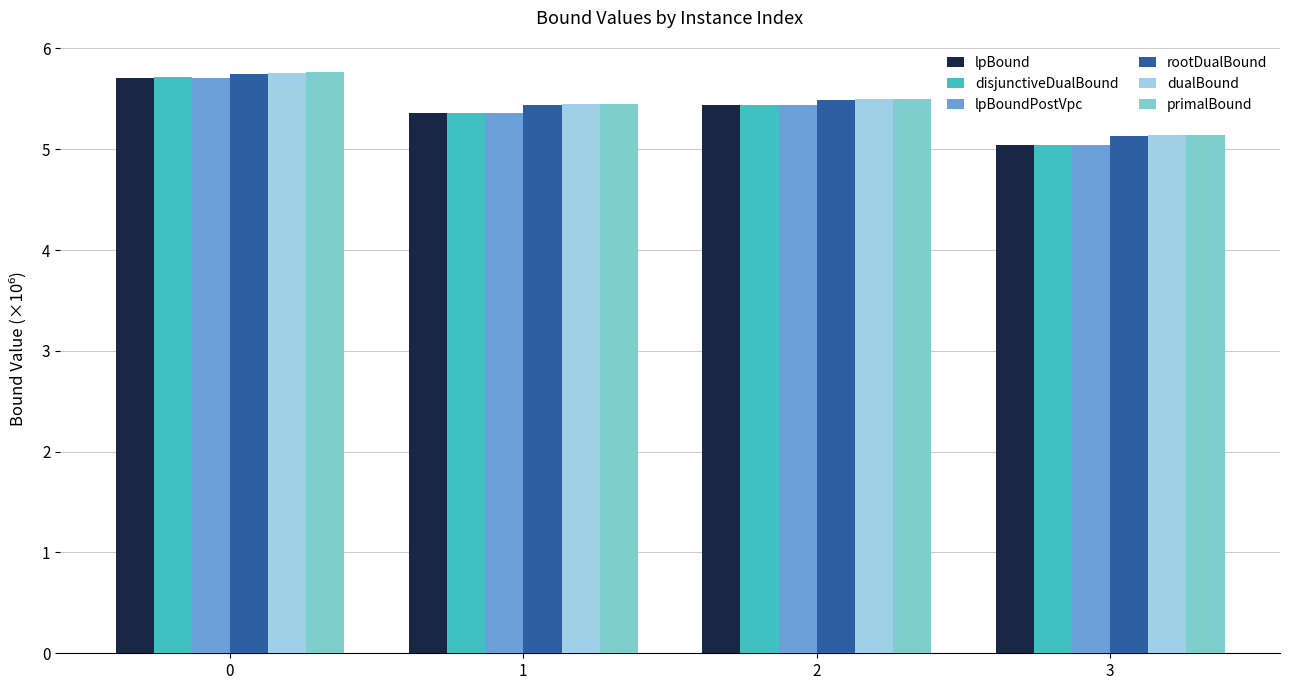

True or false: lpBound has a value of 9.1 at 1.

False